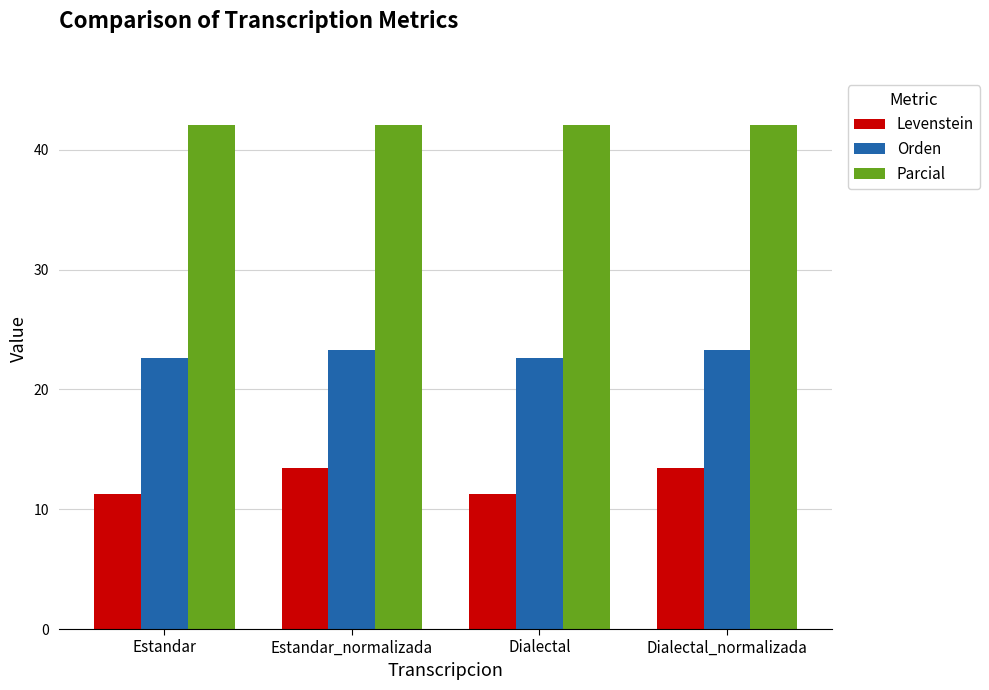

Reading right to left, extract all data points from this chart.

Levenstein: 13.4	11.3	13.4	11.3
Orden: 23.3	22.6	23.3	22.6
Parcial: 42.1	42.1	42.1	42.1